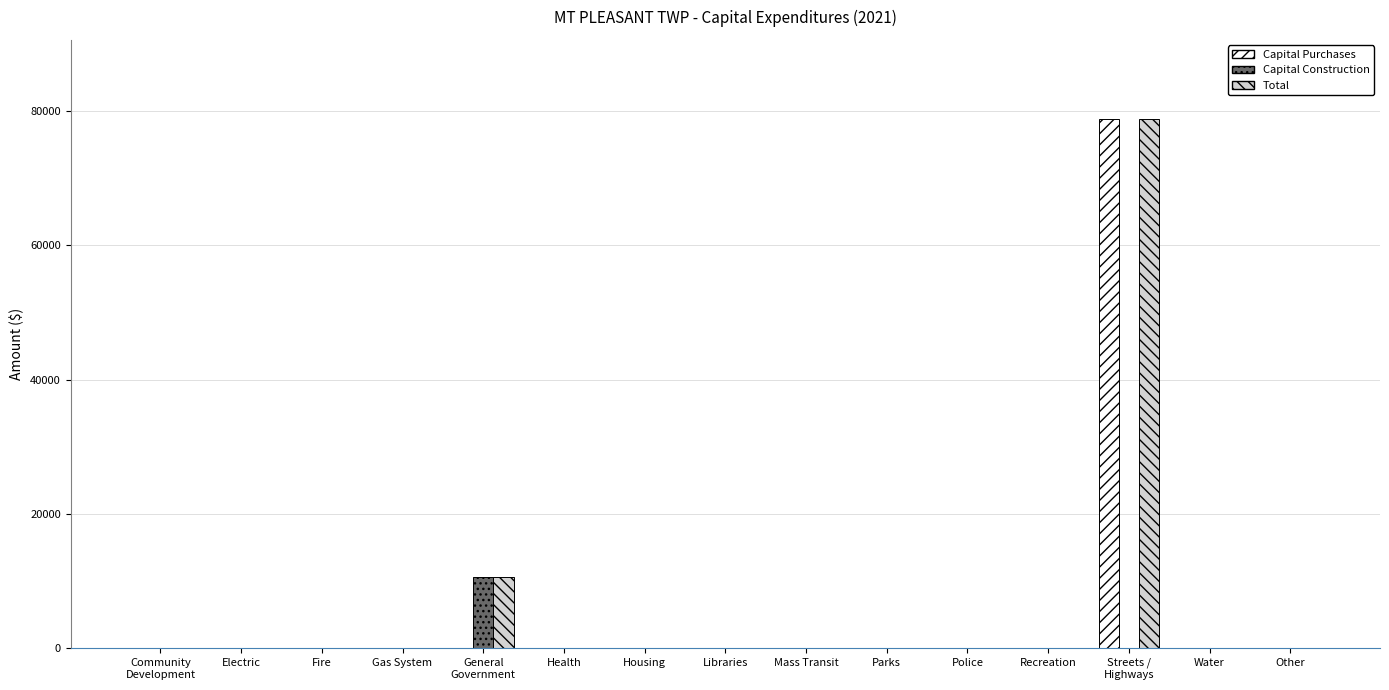

True or false: Capital Purchases has a value of 0 at Gas System.

True